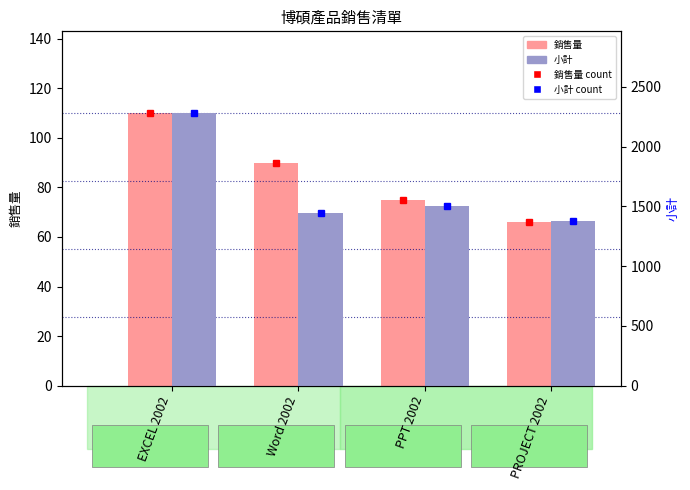

What is the difference between the maximum and minimum values in the 小計 series?

900